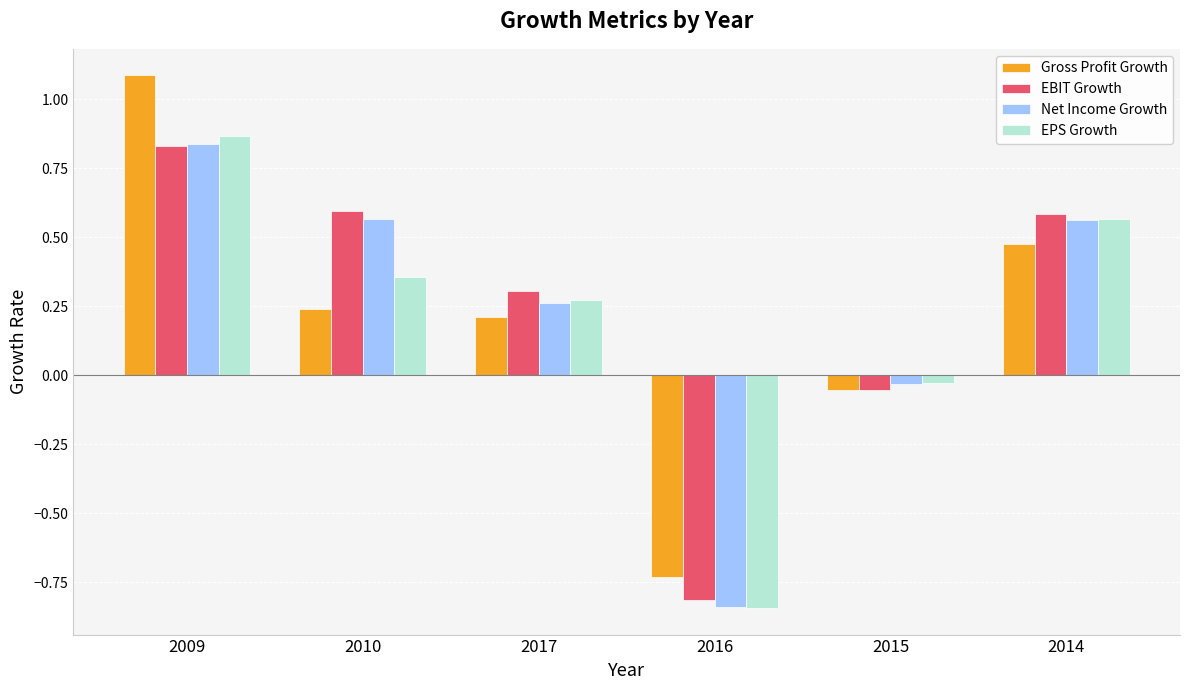

What are all the series names shown in the legend?

Gross Profit Growth, EBIT Growth, Net Income Growth, EPS Growth